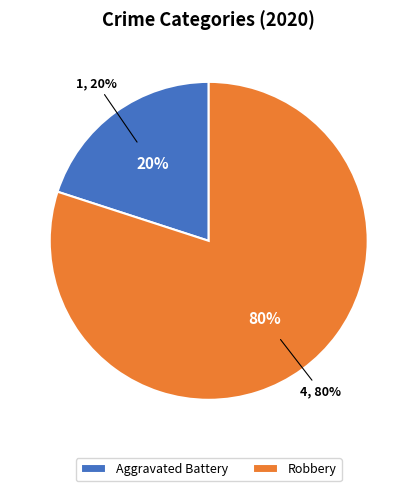

Which slice is the largest?

Robbery